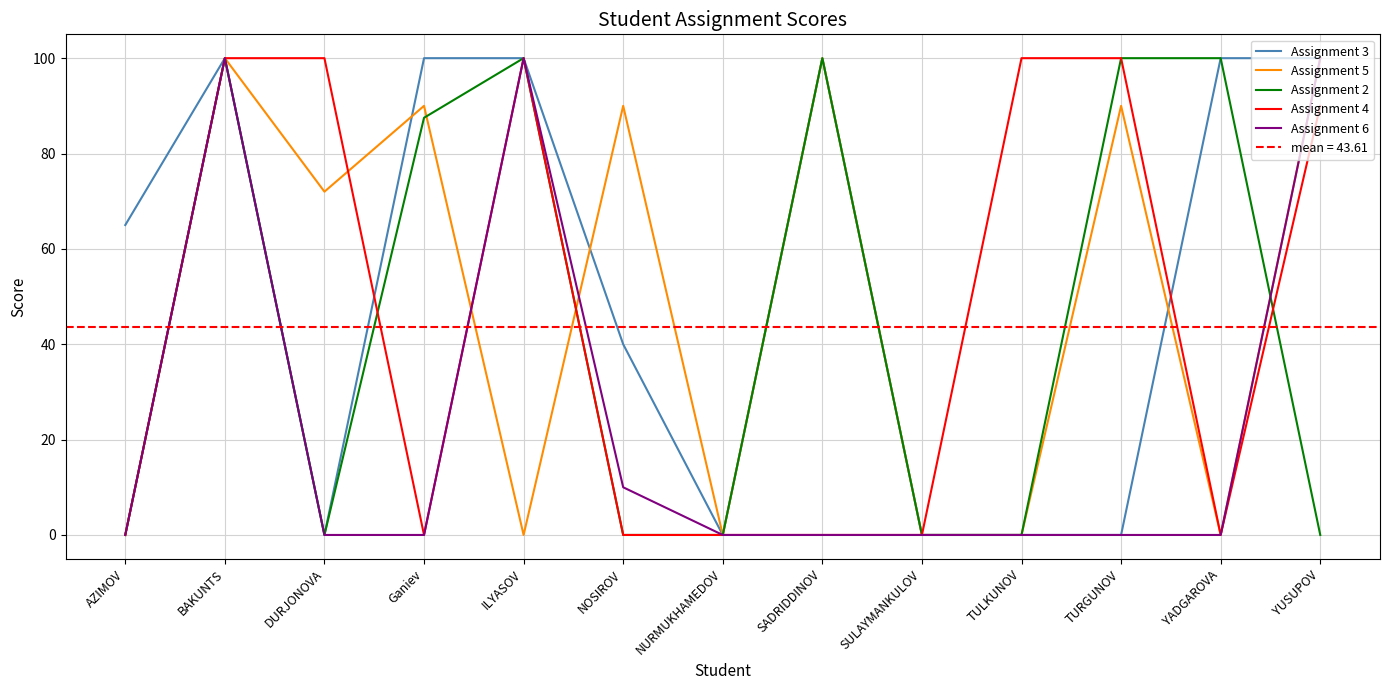

Reading left to right, list all the values displayed in this chart.

Assignment 3: AZIMOV=65.0	BAKUNTS=100.0	DURJONOVA=0.0	Ganiev=100.0	ILYASOV=100.0	NOSIROV=40.0	NURMUKHAMEDOV=0.0	SADRIDDINOV=100.0	SULAYMANKULOV=0.0	TULKUNOV=0.0	TURGUNOV=0.0	YADGAROVA=100.0	YUSUPOV=100.0
Assignment 5: AZIMOV=0.0	BAKUNTS=100.0	DURJONOVA=72.0	Ganiev=90.0	ILYASOV=0.0	NOSIROV=90.0	NURMUKHAMEDOV=0.0	SADRIDDINOV=100.0	SULAYMANKULOV=0.0	TULKUNOV=0.0	TURGUNOV=90.0	YADGAROVA=0.0	YUSUPOV=100.0
Assignment 2: AZIMOV=0.0	BAKUNTS=100.0	DURJONOVA=0.0	Ganiev=87.5	ILYASOV=100.0	NOSIROV=0.0	NURMUKHAMEDOV=0.0	SADRIDDINOV=100.0	SULAYMANKULOV=0.0	TULKUNOV=0.0	TURGUNOV=100.0	YADGAROVA=100.0	YUSUPOV=0.0
Assignment 4: AZIMOV=0.0	BAKUNTS=100.0	DURJONOVA=100.0	Ganiev=0.0	ILYASOV=100.0	NOSIROV=0.0	NURMUKHAMEDOV=0.0	SADRIDDINOV=0.0	SULAYMANKULOV=0.0	TULKUNOV=100.0	TURGUNOV=100.0	YADGAROVA=0.0	YUSUPOV=90.0
Assignment 6: AZIMOV=0.0	BAKUNTS=100.0	DURJONOVA=0.0	Ganiev=0.0	ILYASOV=100.0	NOSIROV=10.0	NURMUKHAMEDOV=0.0	SADRIDDINOV=0.0	SULAYMANKULOV=0.0	TULKUNOV=0.0	TURGUNOV=0.0	YADGAROVA=0.0	YUSUPOV=100.0